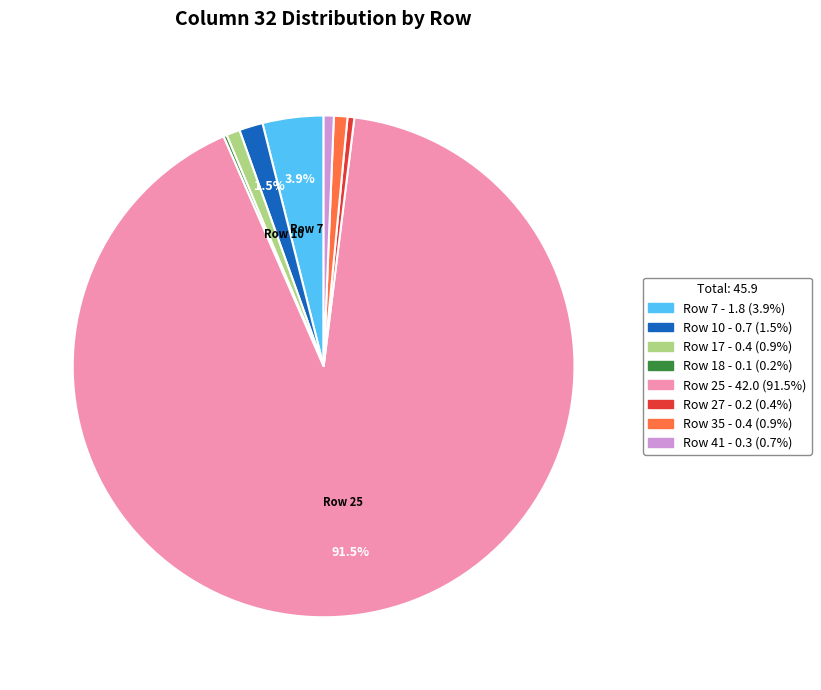

Is there a majority slice in this chart?

Yes